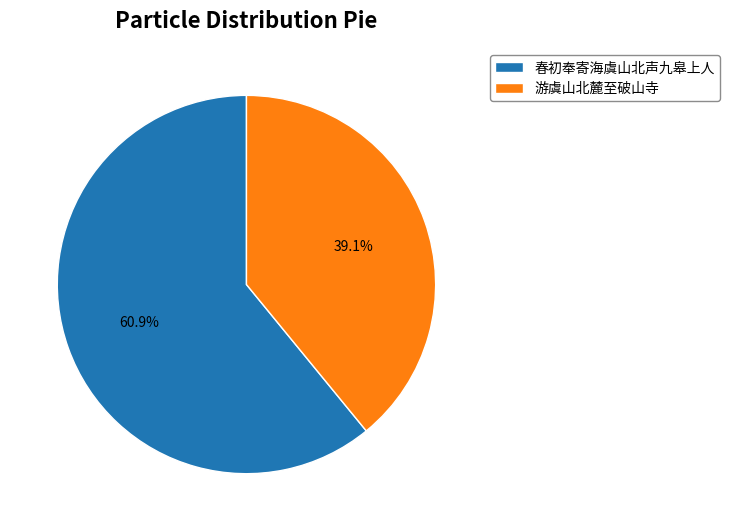

Which category has the smallest portion of the pie?

游虞山北麓至破山寺